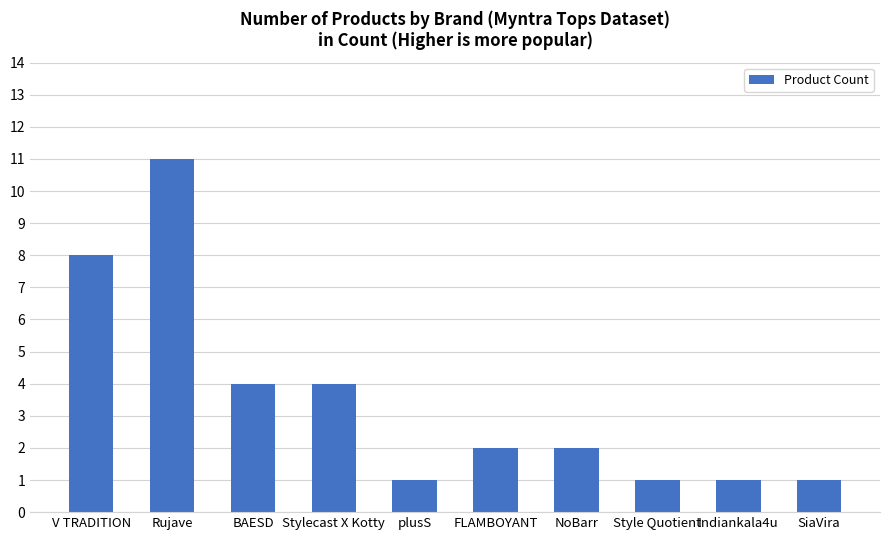

Which has a higher value, plusS or FLAMBOYANT?

FLAMBOYANT